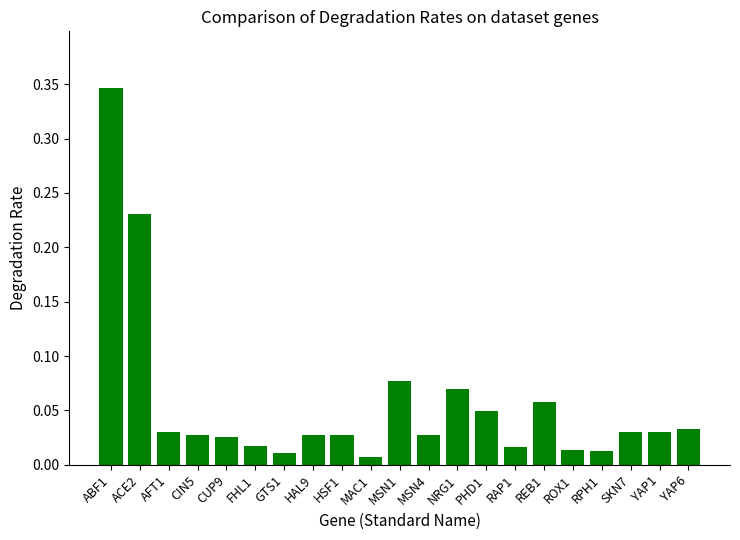

At which category does the chart reach its peak across all series?

ABF1